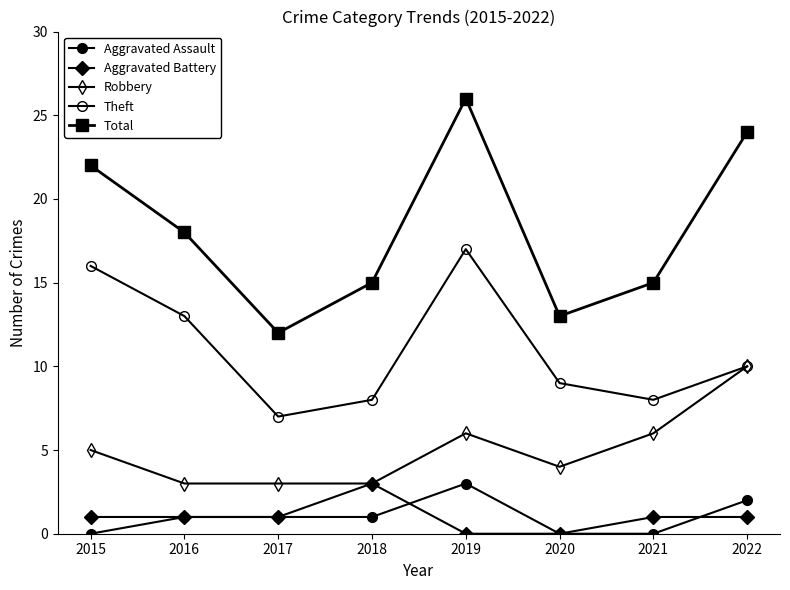

True or false: Robbery and Aggravated Assault cross at least once.

False